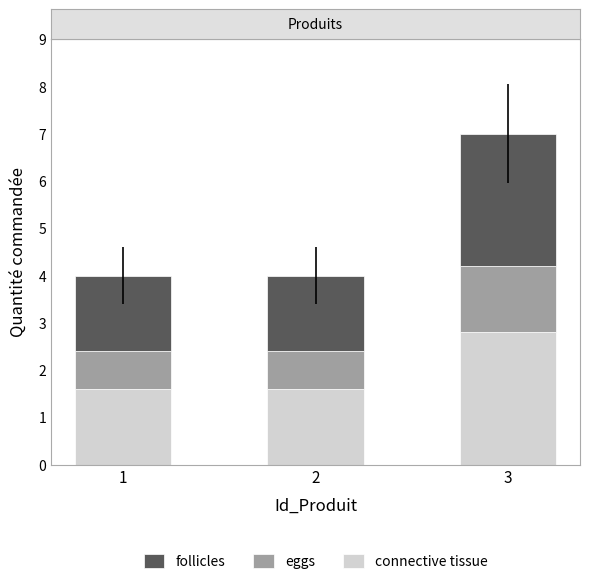

What is the difference between the maximum and minimum values in the connective tissue series?

1.2